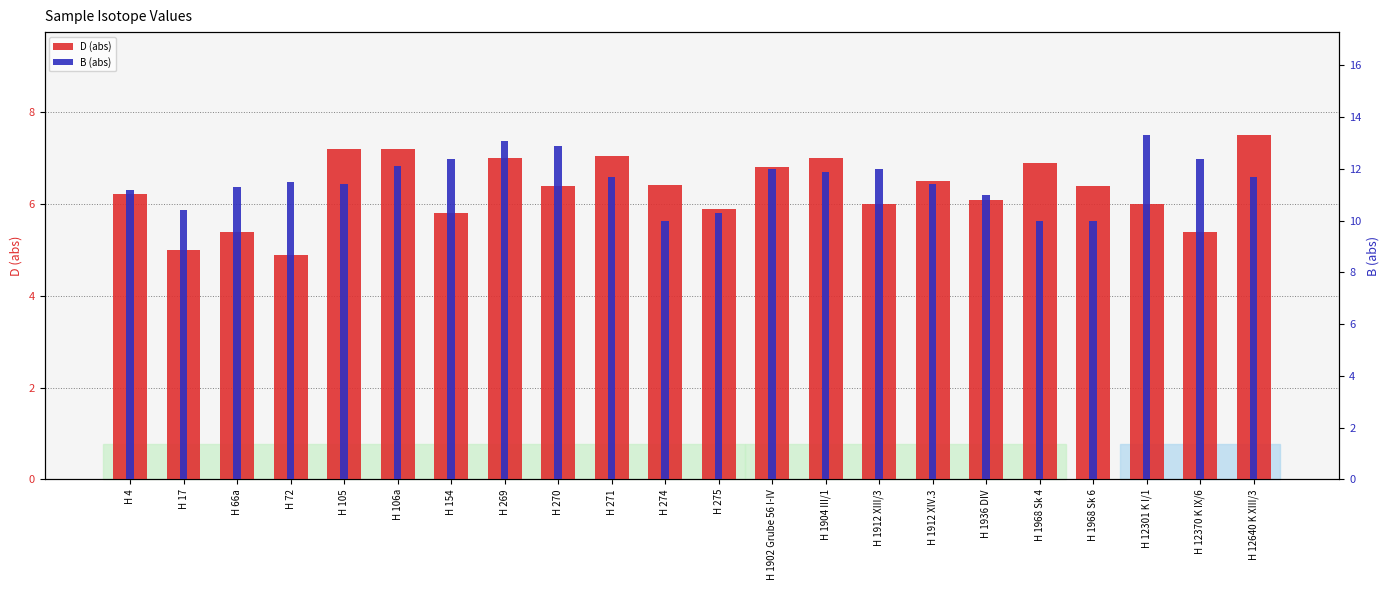

Is the value of B (abs) at H 12370 K IX/6 greater than the value of D (abs) at H 72?

Yes